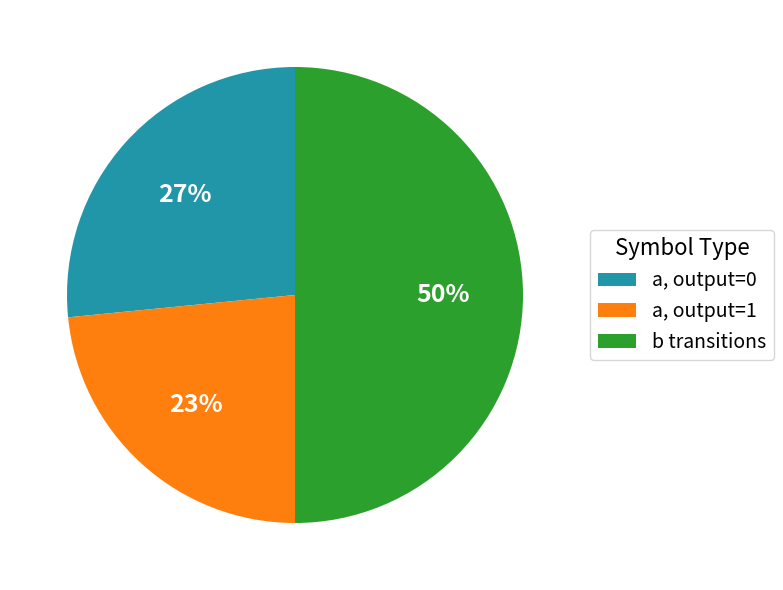

To the nearest percent, what percentage of the pie is a, output=0?

27%